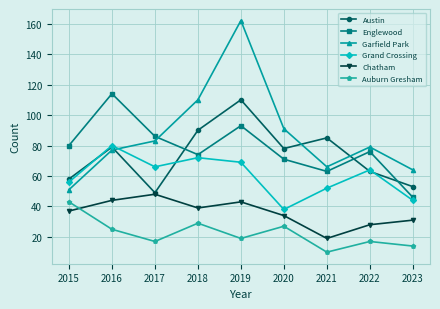

At which category does the chart reach its minimum across all series?

2021